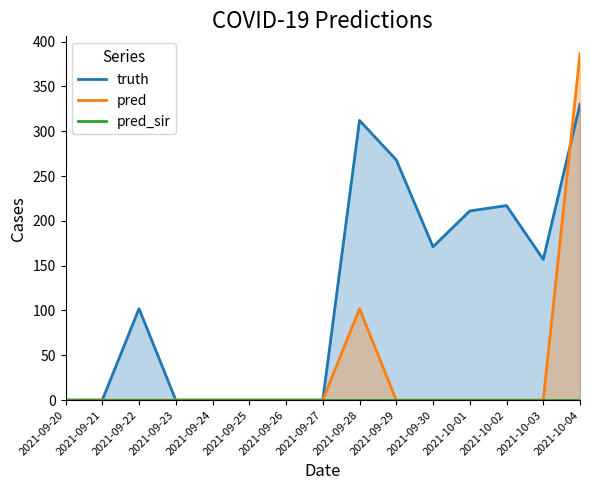

Does the chart display data point markers on the line(s)?

No